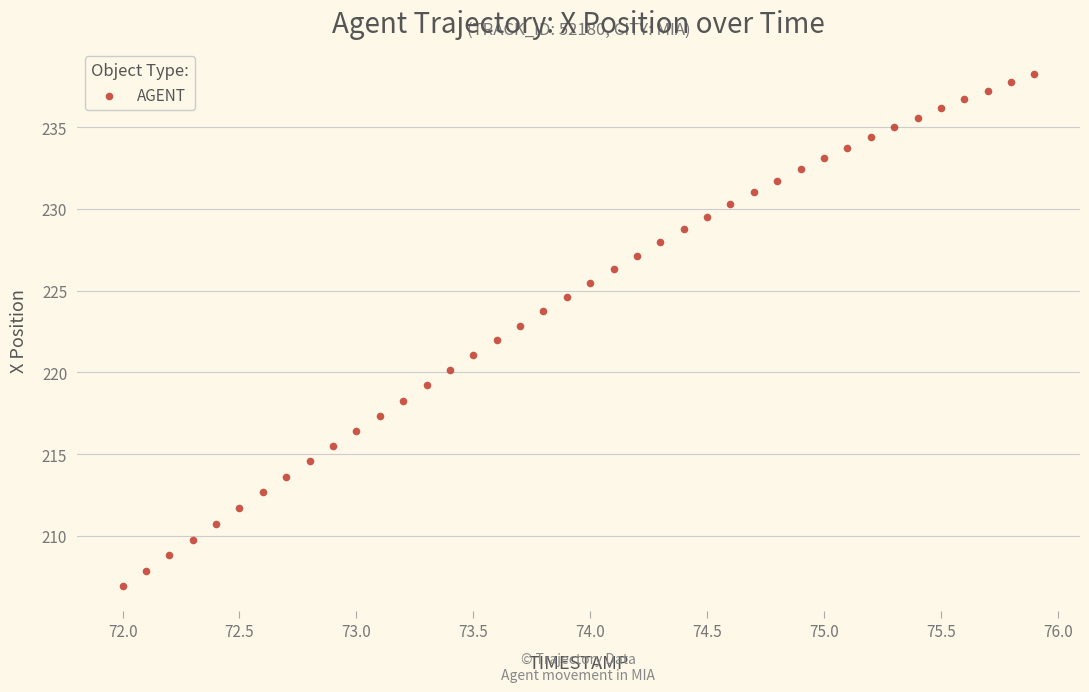

What is the range of Y values (max minus min)?

31.3